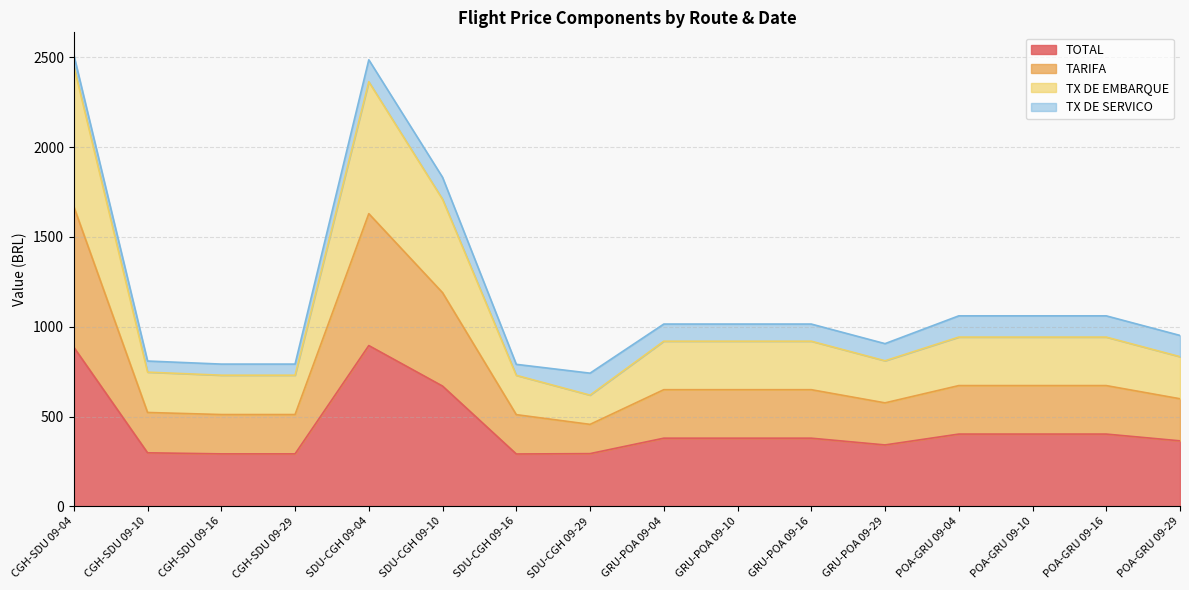

True or false: TARIFA and TOTAL cross at least once.

False